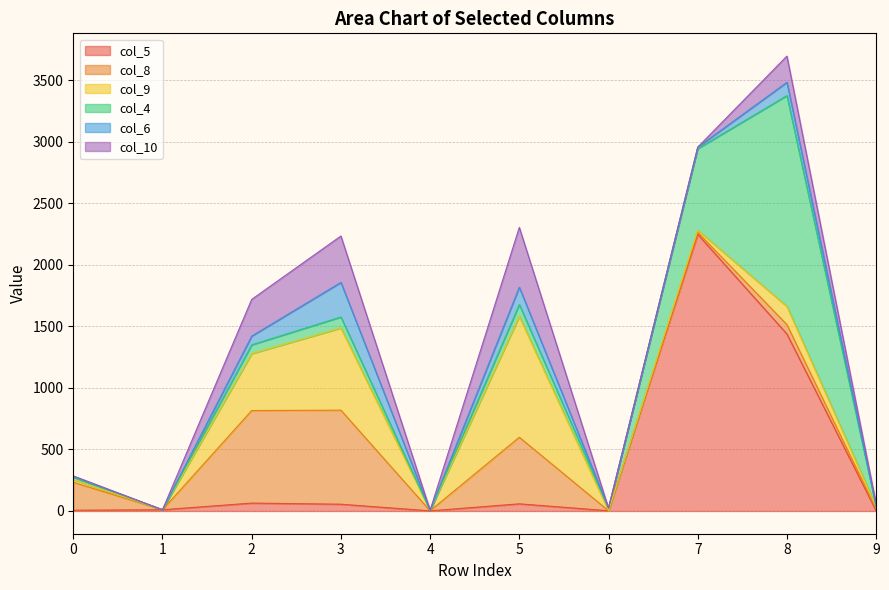

Where does the col_5 series first go above 55?

2